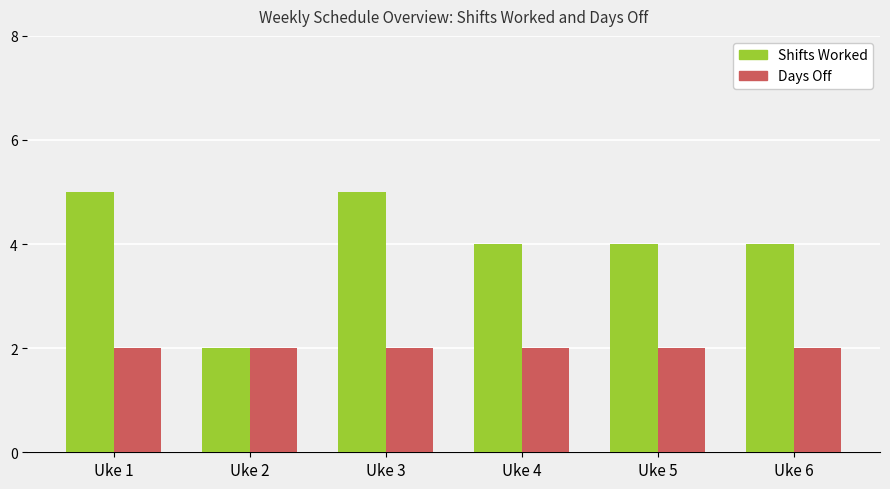

Between Uke 2 and Uke 4, which series saw the biggest shift?

Shifts Worked